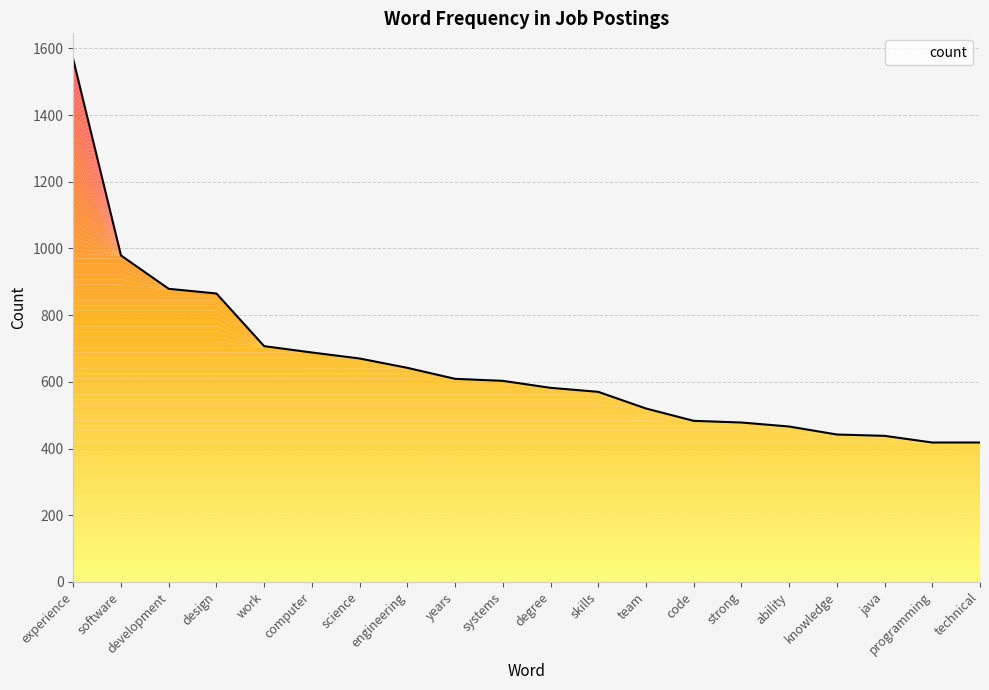

What is the difference between the values at computer and experience?

879